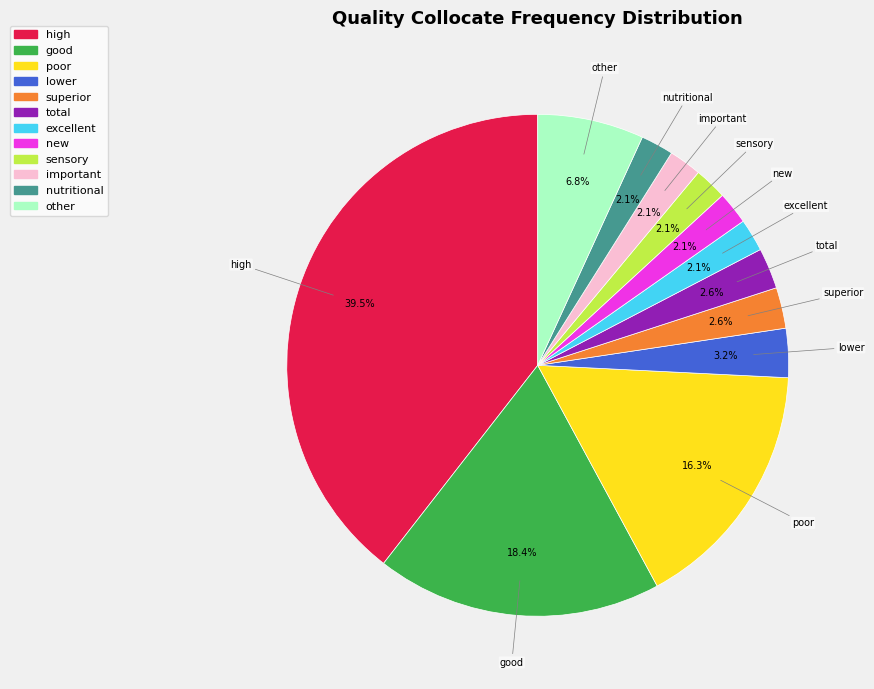

Between poor and important, which is larger?

poor